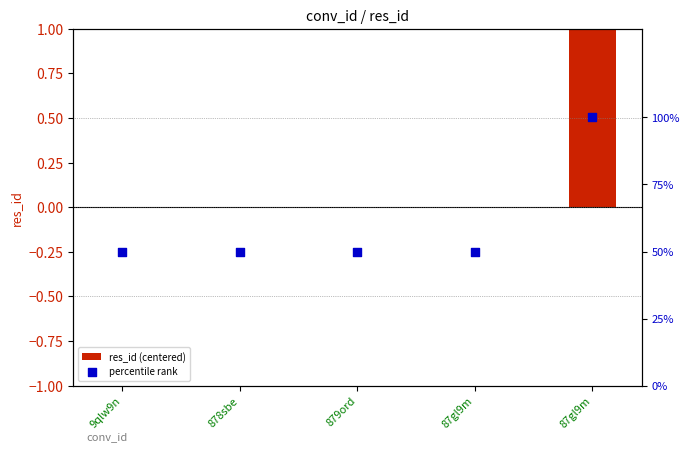

Which series has the largest Y range (max minus min)?

percentile rank